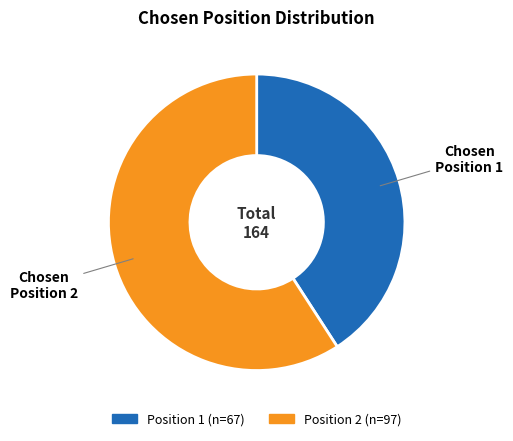

What is the ratio of the value at Chosen Position 2 to the value at Chosen Position 1?

1.4